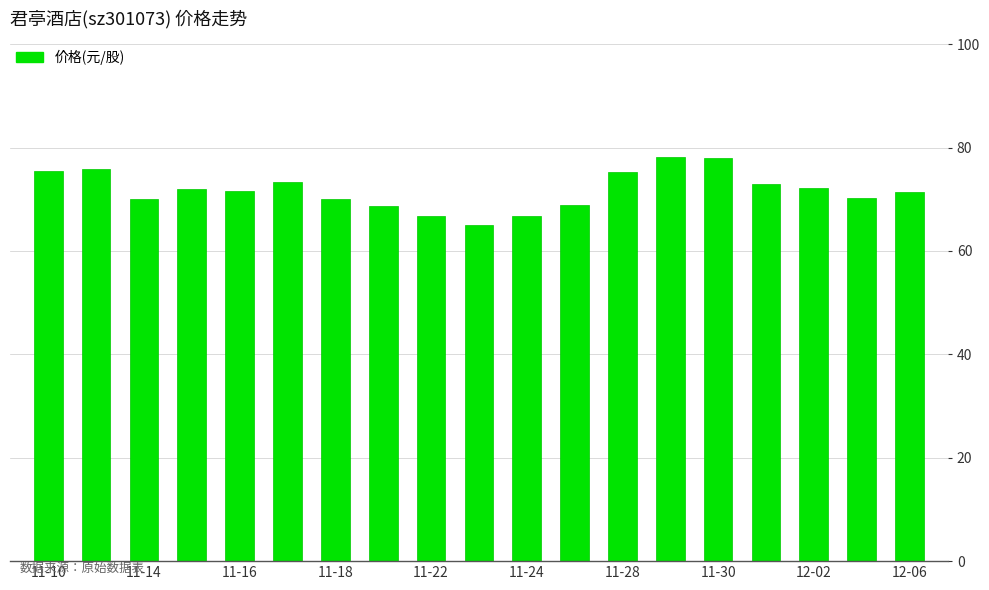

What is the maximum value shown in the chart?

78.2